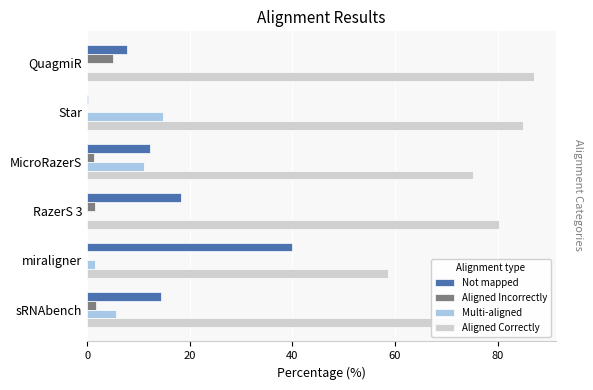

At which label does Aligned Incorrectly reach its peak?

QuagmiR